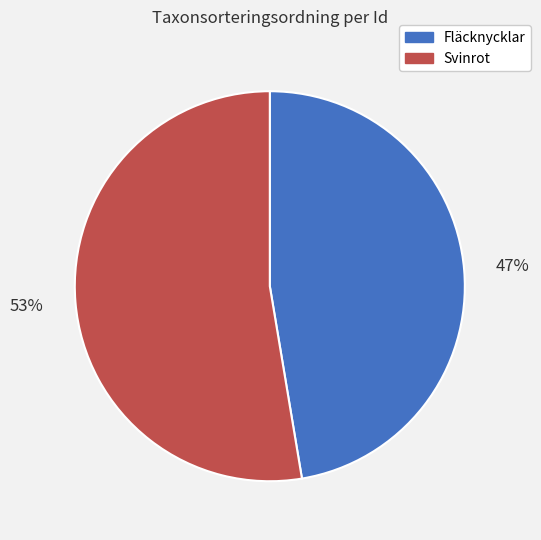

Is there any slice that represents more than half of the pie?

Yes